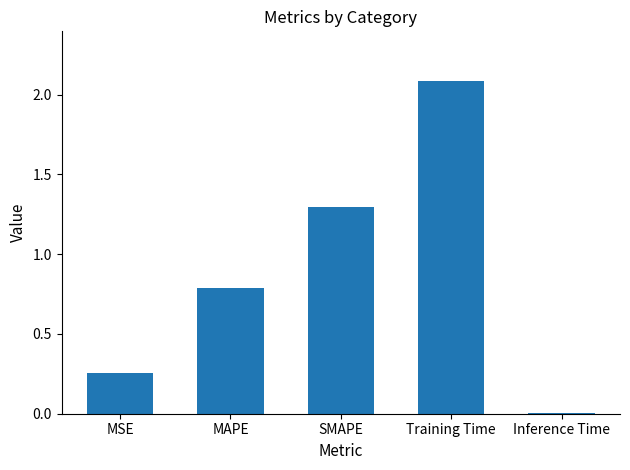

Count the number of data series in this chart.

1